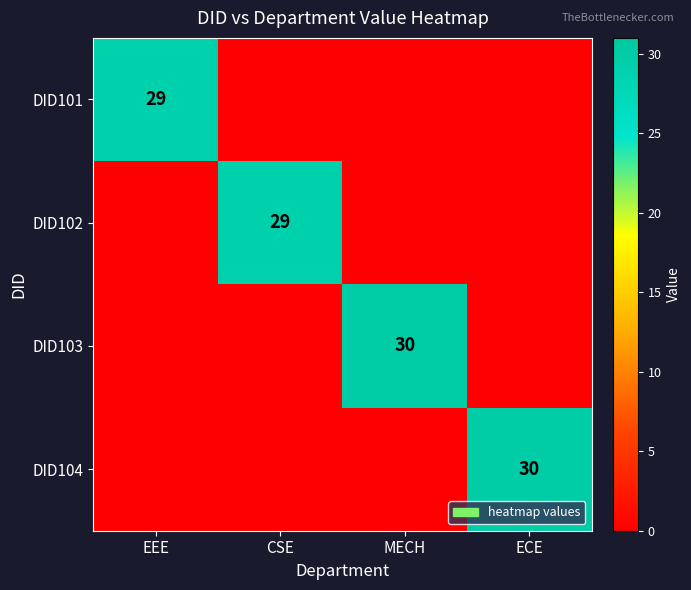

Is it true that DID101 equals 48 at EEE?

False